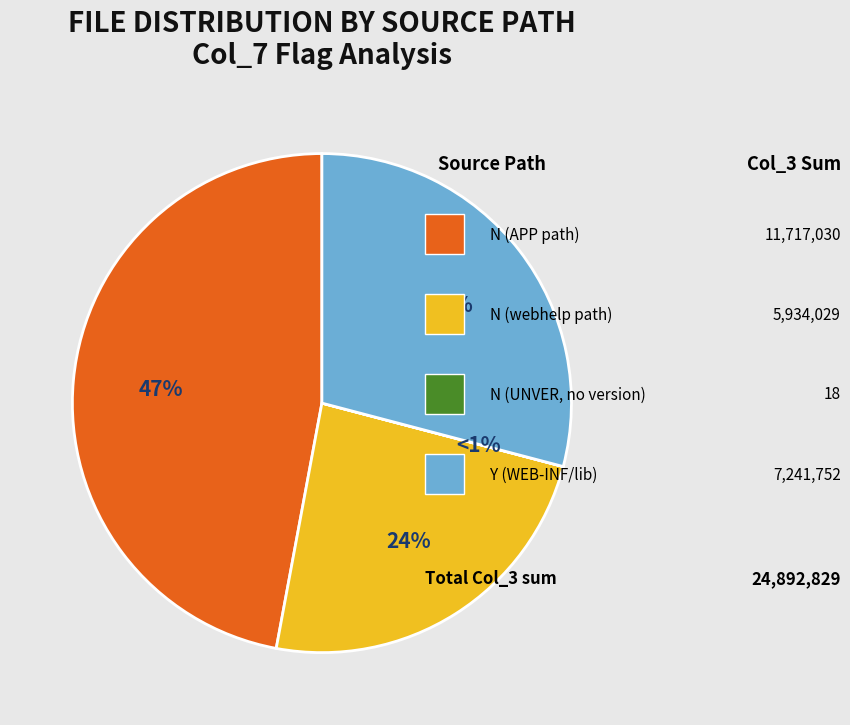

Which slice is the largest?

N